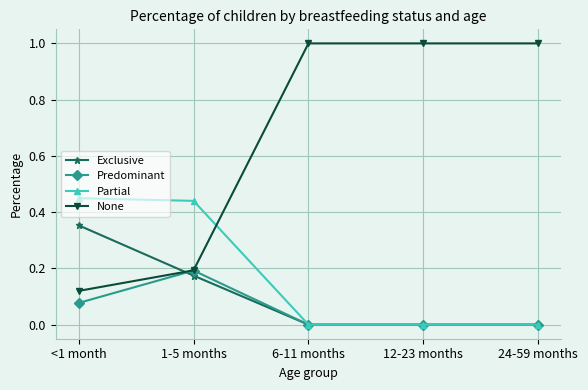

Which category has the lowest value in the None series?

<1 month